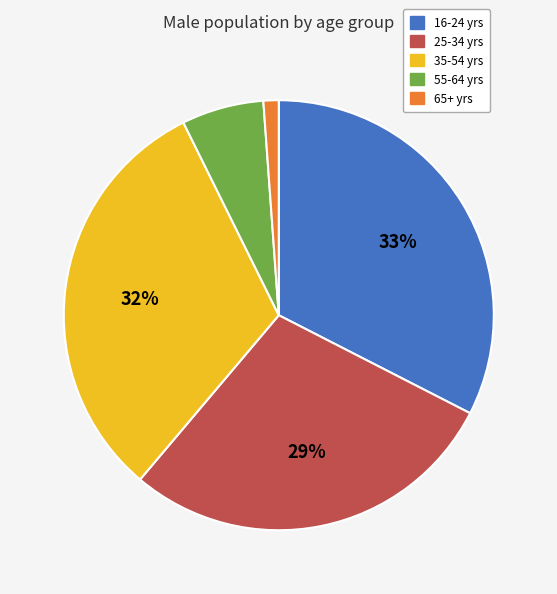

Which category has the smallest portion of the pie?

65+ yrs